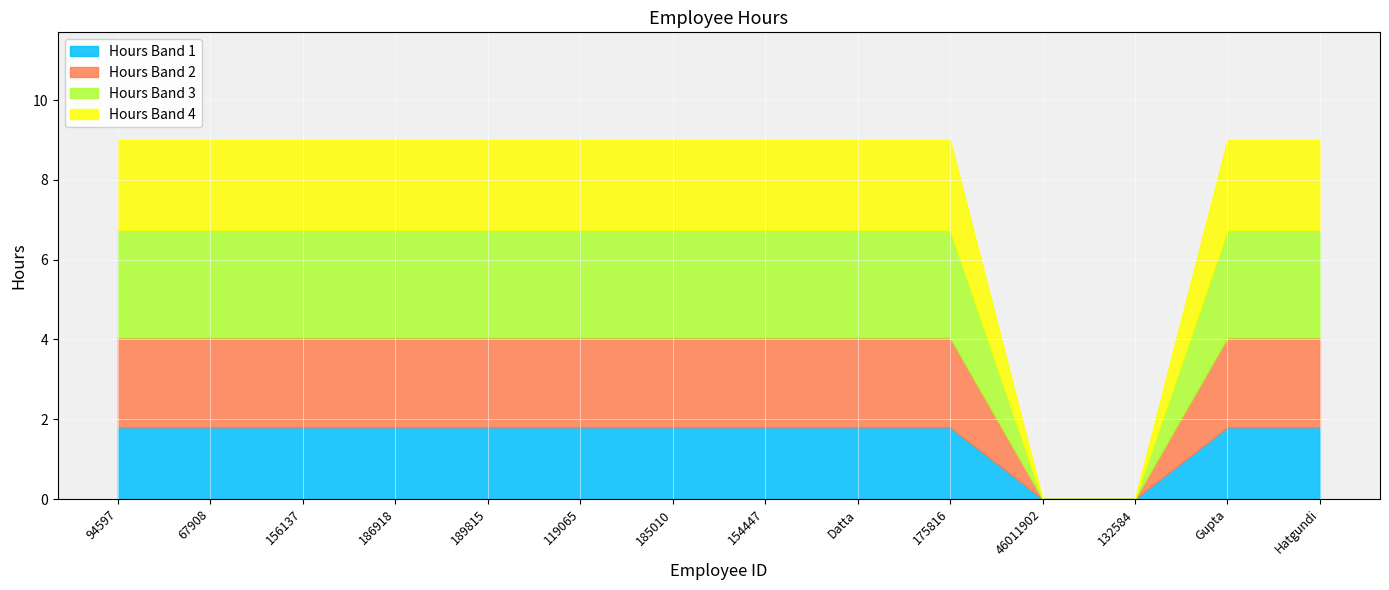

List the labels in order of value, largest first.

94597, 67908, 156137, 186918, 189815, 119065, 185010, 154447, Datta, 175816, Gupta, Hatgundi, 46011902, 132584